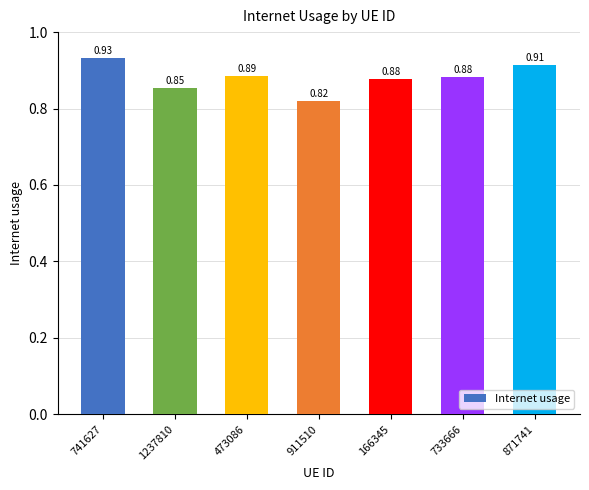

Which has a higher value, 1237810 or 741627?

741627